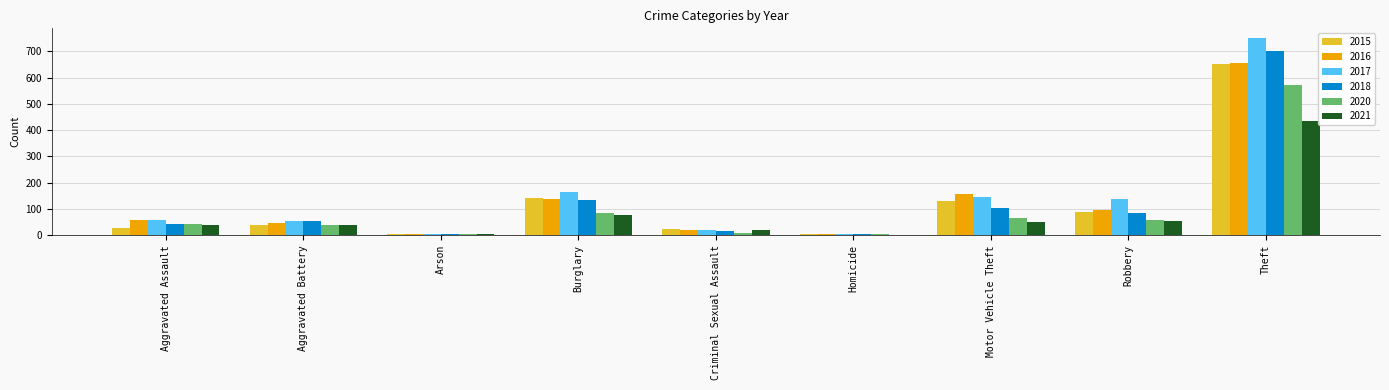

Is it true that 2015 equals 172 at Motor Vehicle Theft?

False